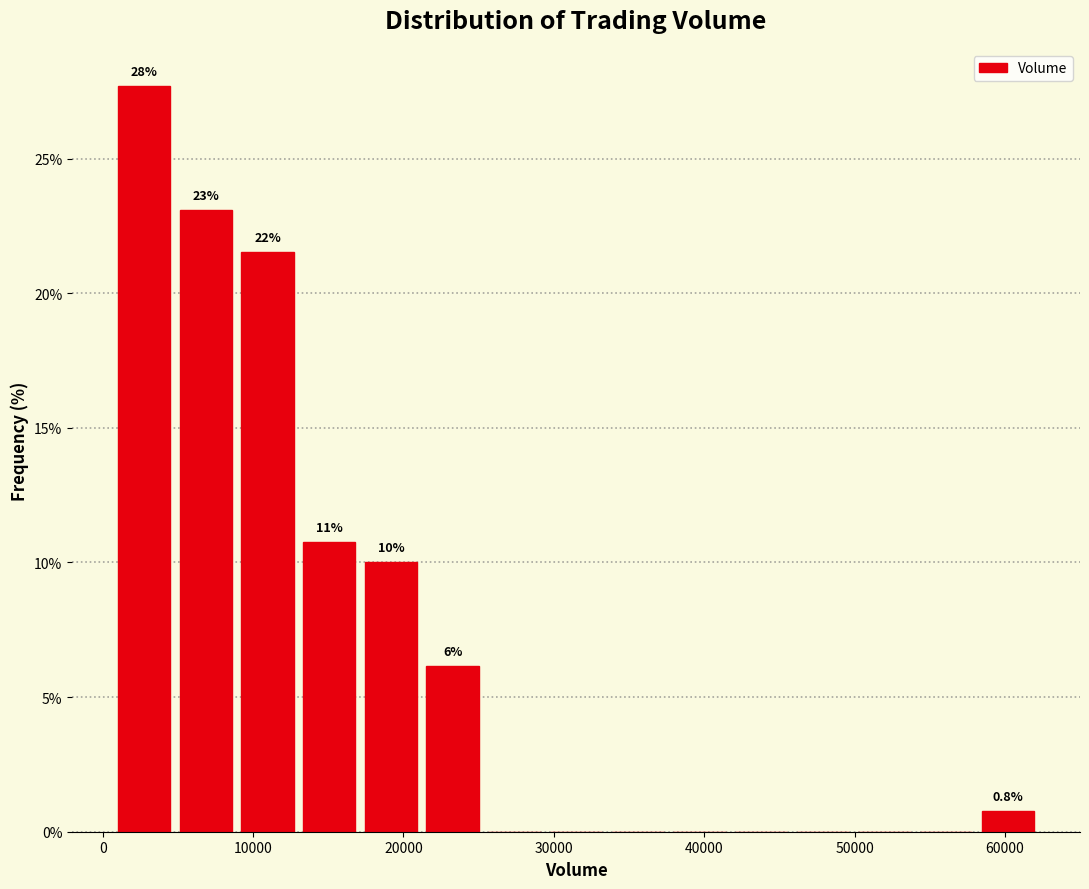

Which range on the x-axis has the tallest bar?

1000 to 5000